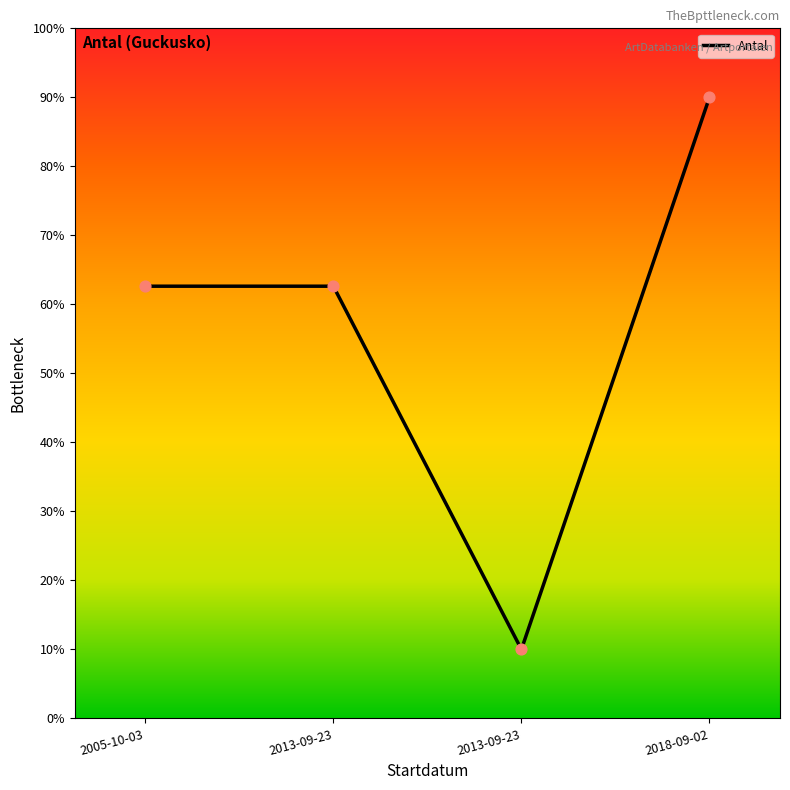

Between 2013-09-23 and 2013-09-23, which is larger?

2013-09-23